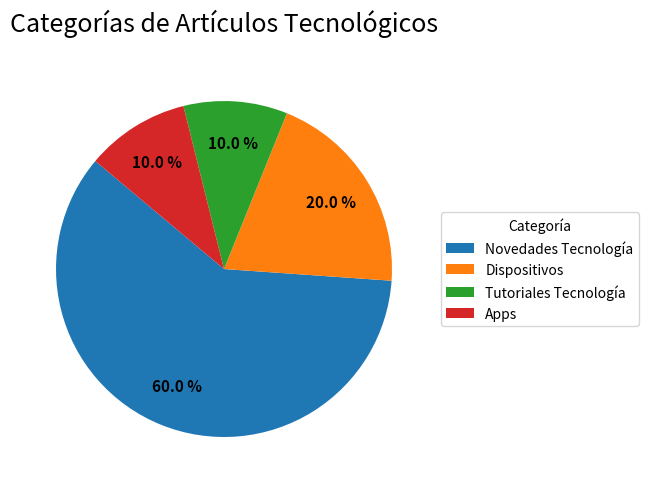

Which category has the biggest portion of the pie?

Novedades Tecnología